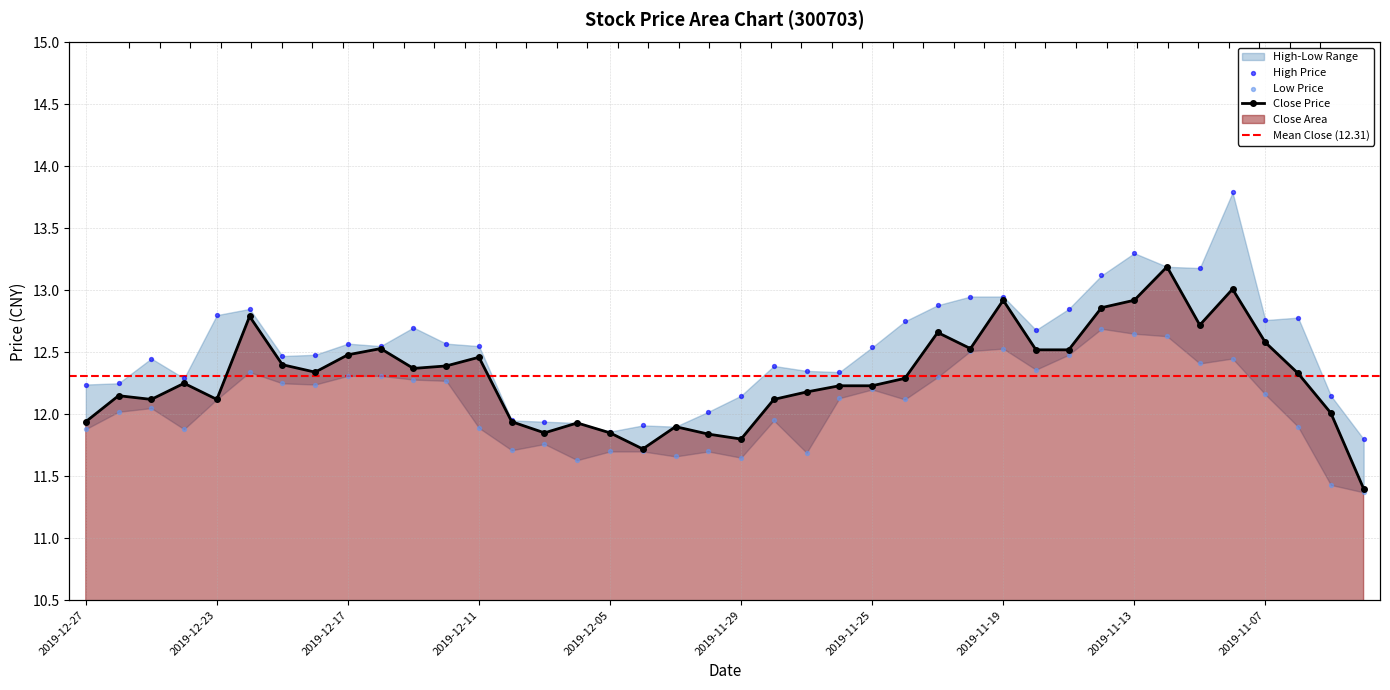

Which series contains the lowest Y value?

low